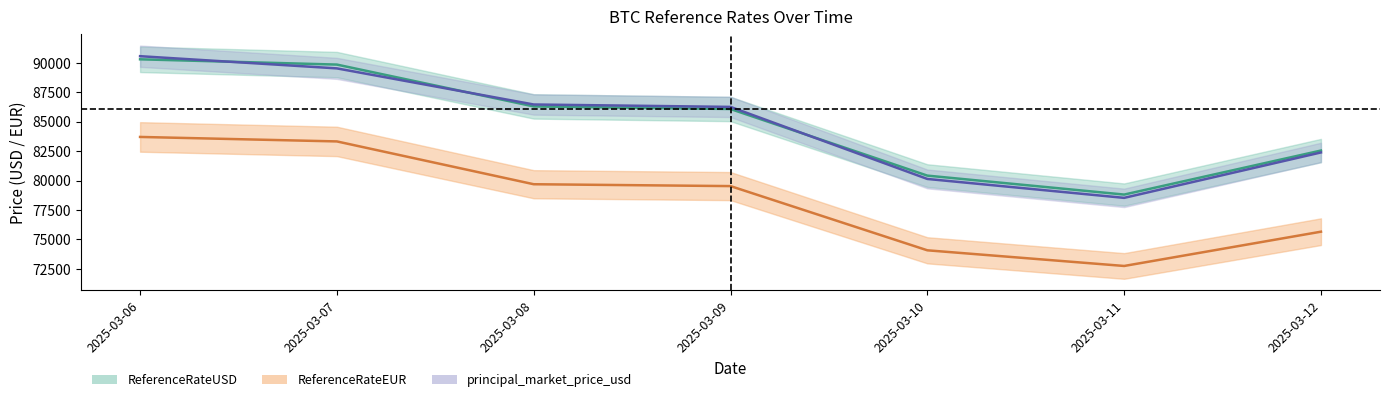

Which series has the widest spread of values?

principal_market_price_usd